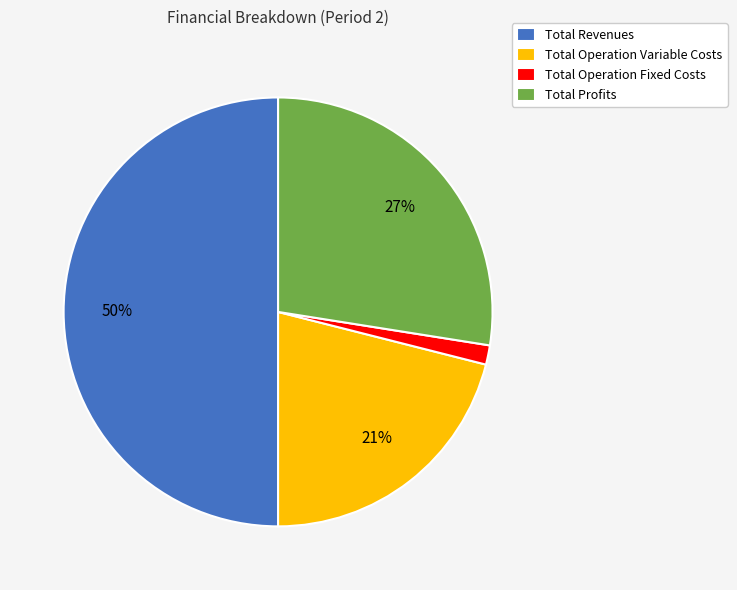

Which slice is the largest?

Total Revenues